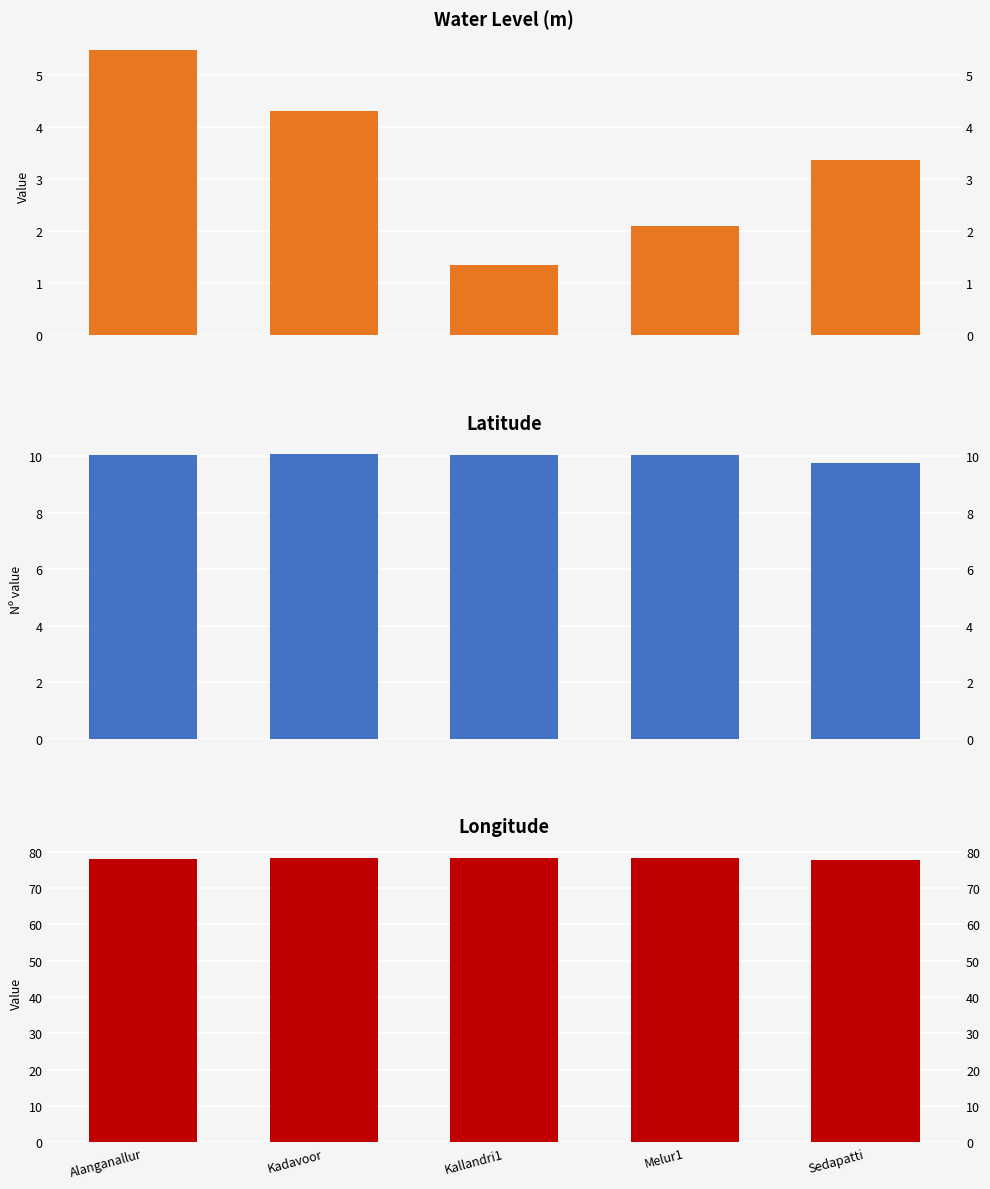

What is the average value of the lat series?

10.0